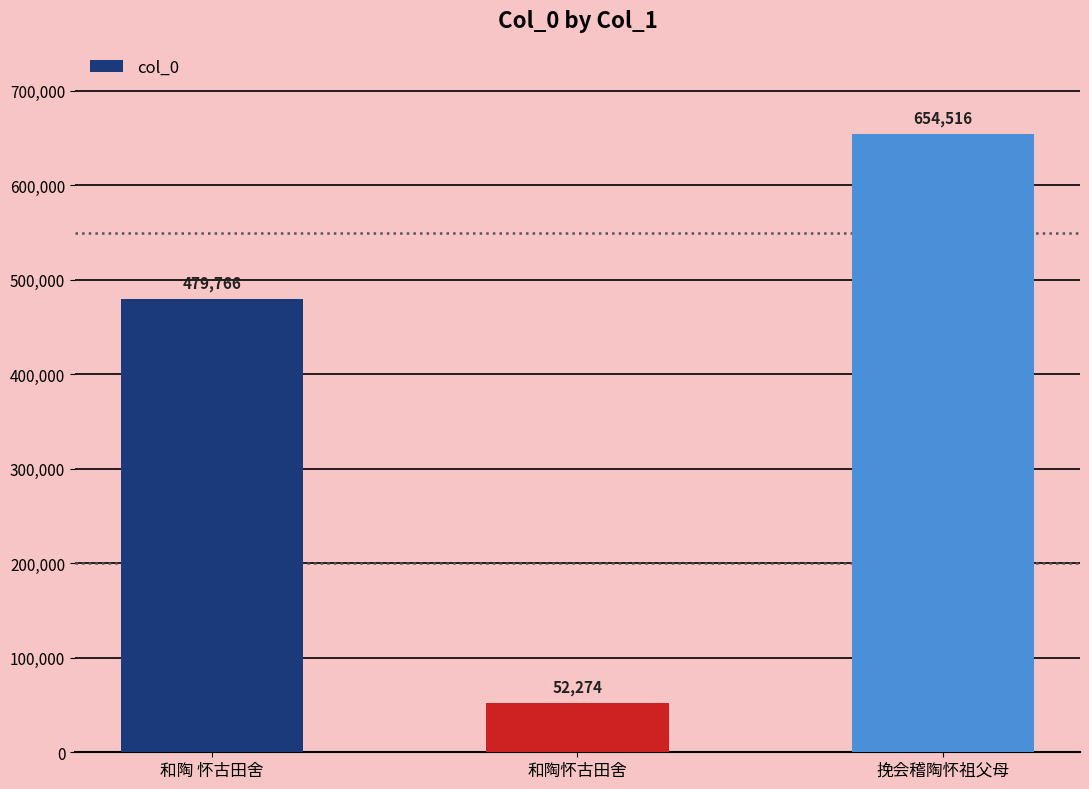

List the labels in order of value, largest first.

挽会稽陶怀祖父母, 和陶 怀古田舍, 和陶怀古田舍